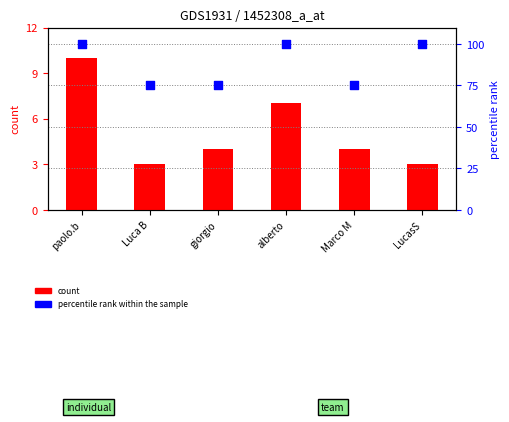

At how many categories does at least one series exceed 90?

3